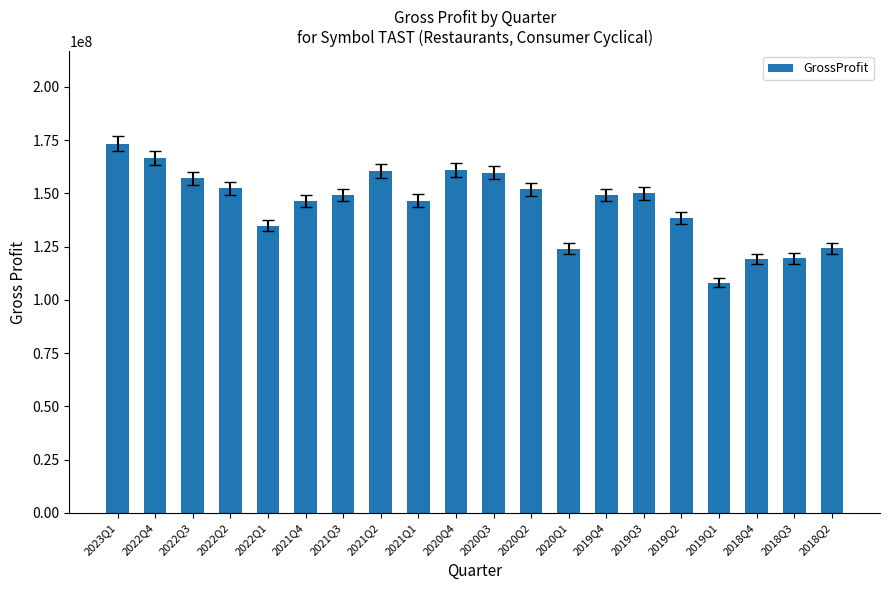

What is the smallest value displayed?

108022000